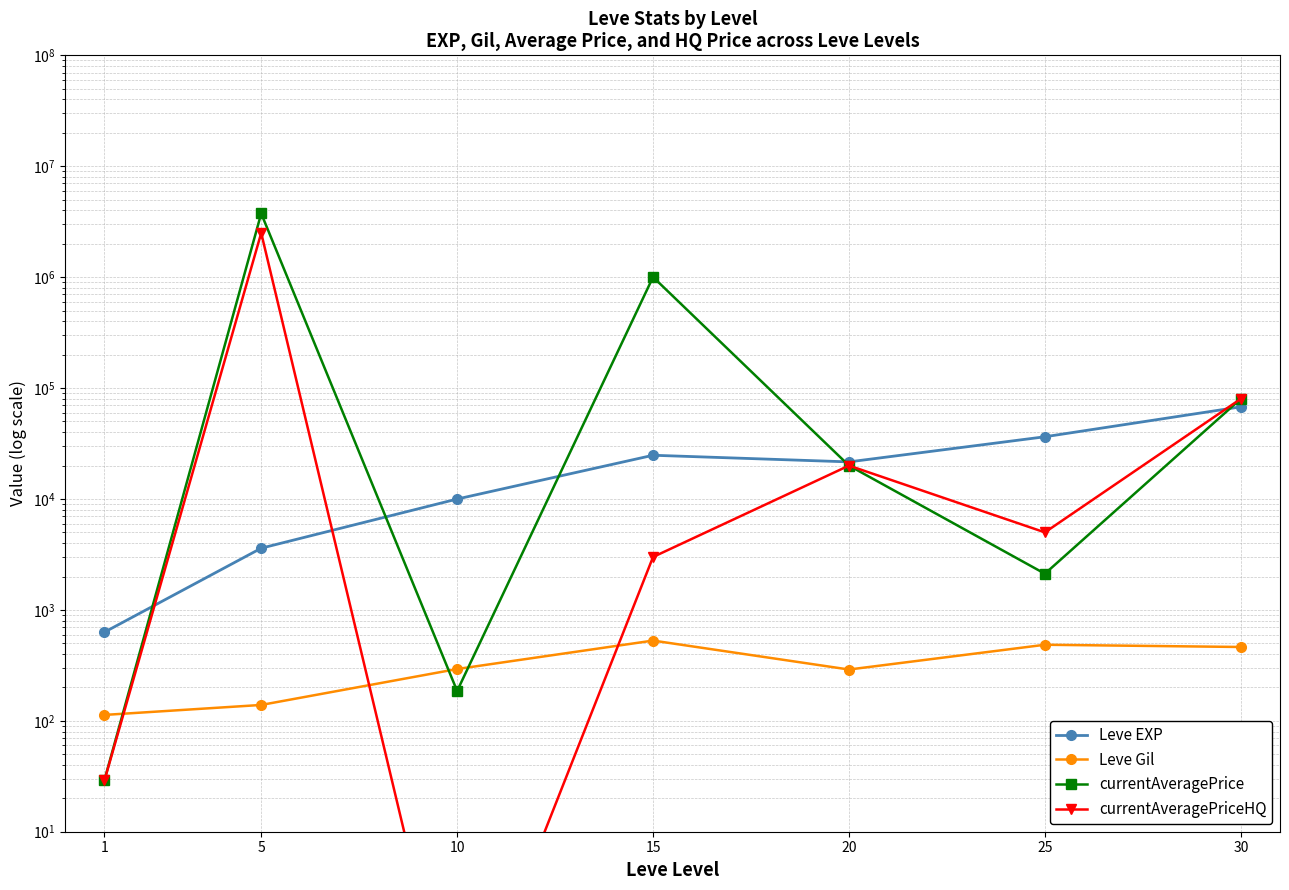

Which has a higher value, 15 or 20?

15